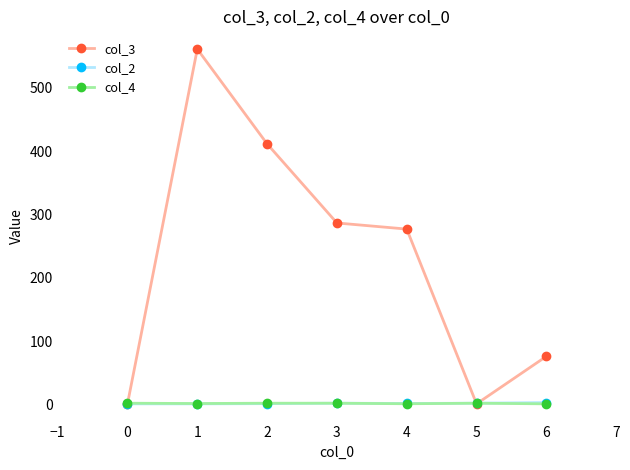

How many data points in col_3 are above 276?

4